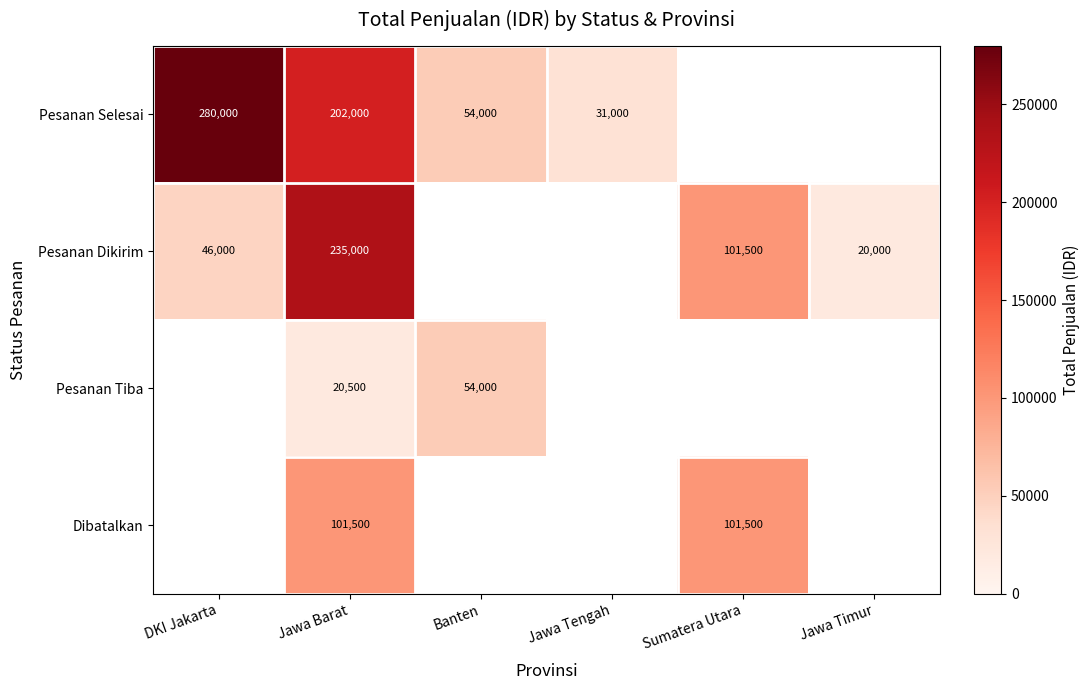

How many categories are shown in the chart?

6